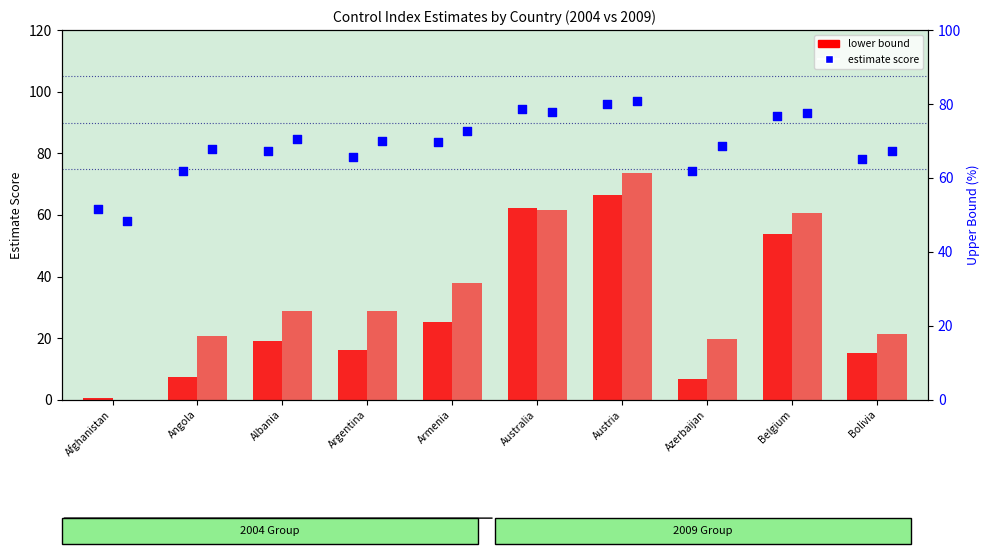

Which series has the widest spread of Y values?

Lower_2009